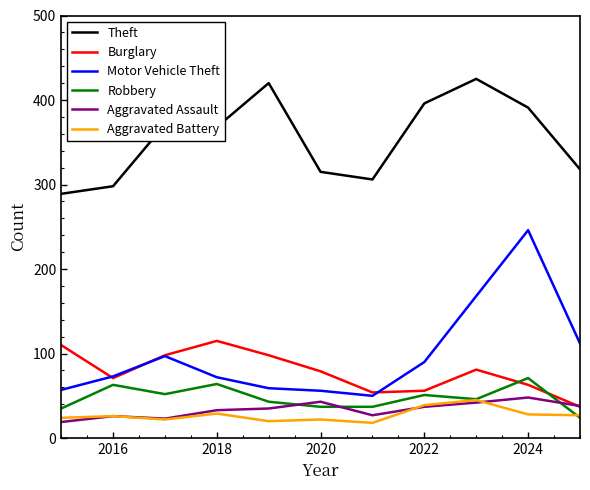

Which series has the largest range (max minus min)?

Motor Vehicle Theft